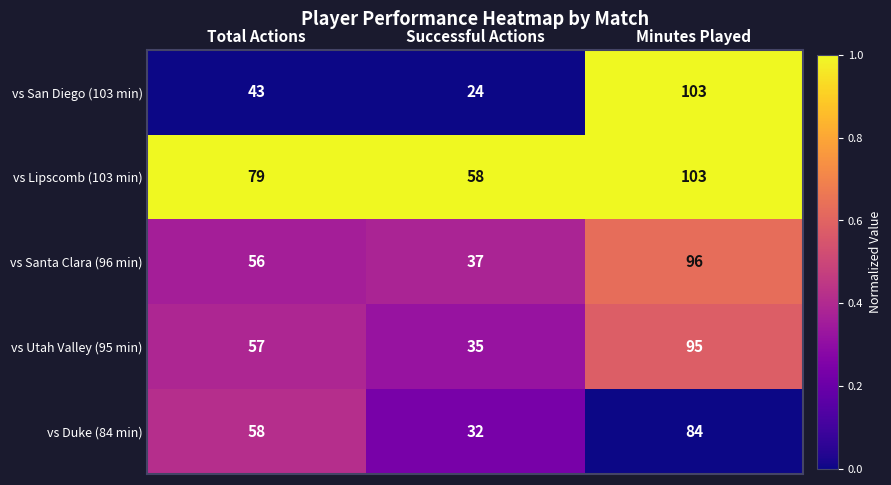

What is the average value of the vs Lipscomb (103 min) series?

80